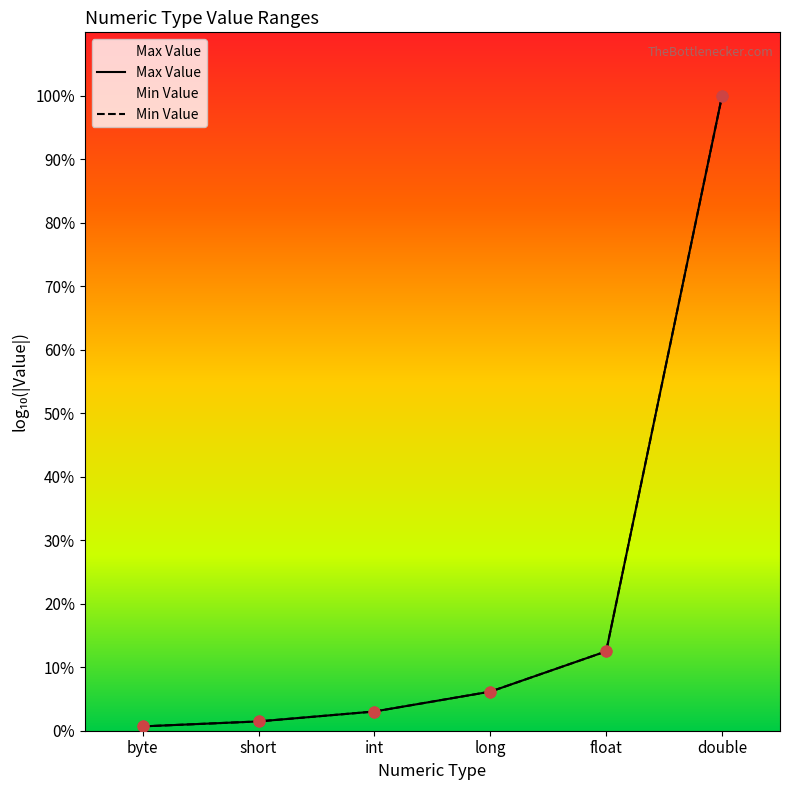

Which series reaches the minimum Y coordinate?

Max Value